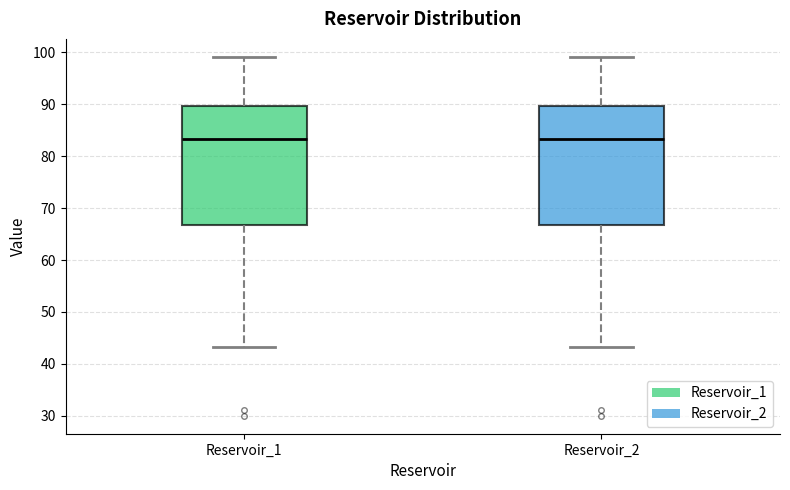

Reading left to right, read every box against the y-axis: the position of its median line, the range the box covers, and the ends of its whiskers. The values are not printed on the chart, so give them approximately, as read against the axis.

Reservoir_1: median 83, box 67 to 90, whiskers 43 to 99
Reservoir_2: median 83, box 67 to 90, whiskers 43 to 99